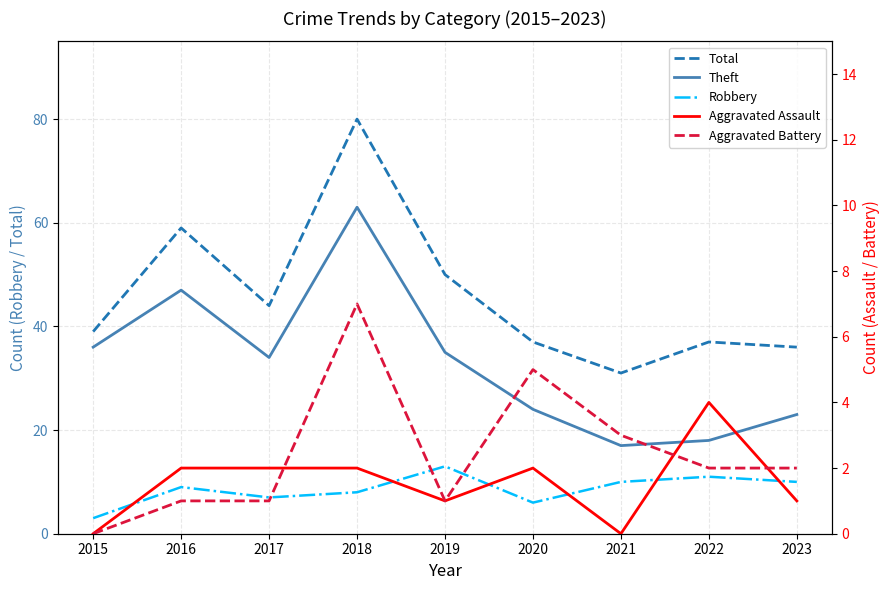

True or false: Aggravated Battery and Robbery intersect in this chart.

False